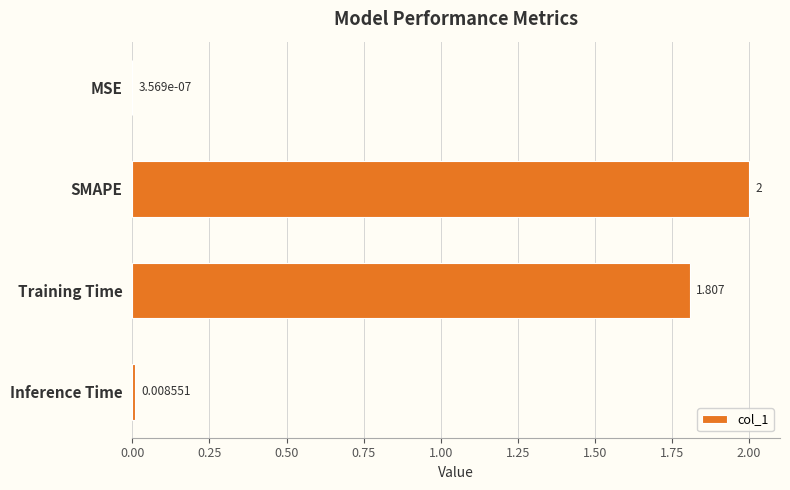

Are the bars horizontal?

Yes